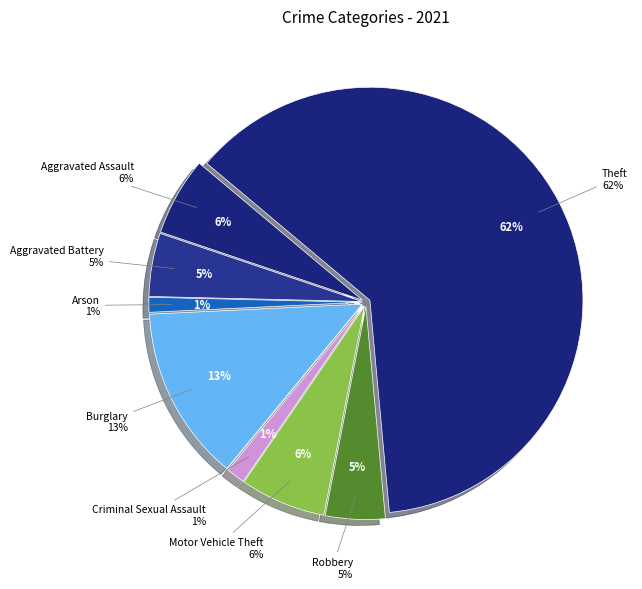

What percentage is the Motor Vehicle Theft slice, to the nearest percent?

6%